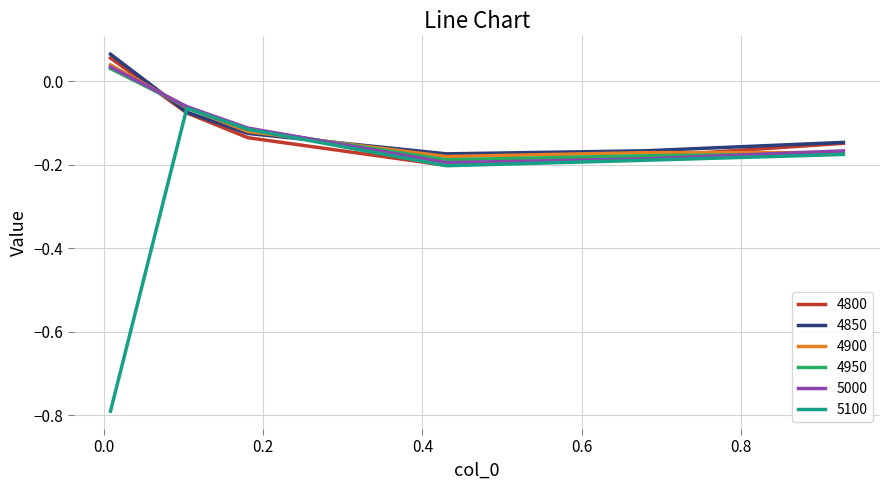

Is this an area chart (filled region under the line)?

No